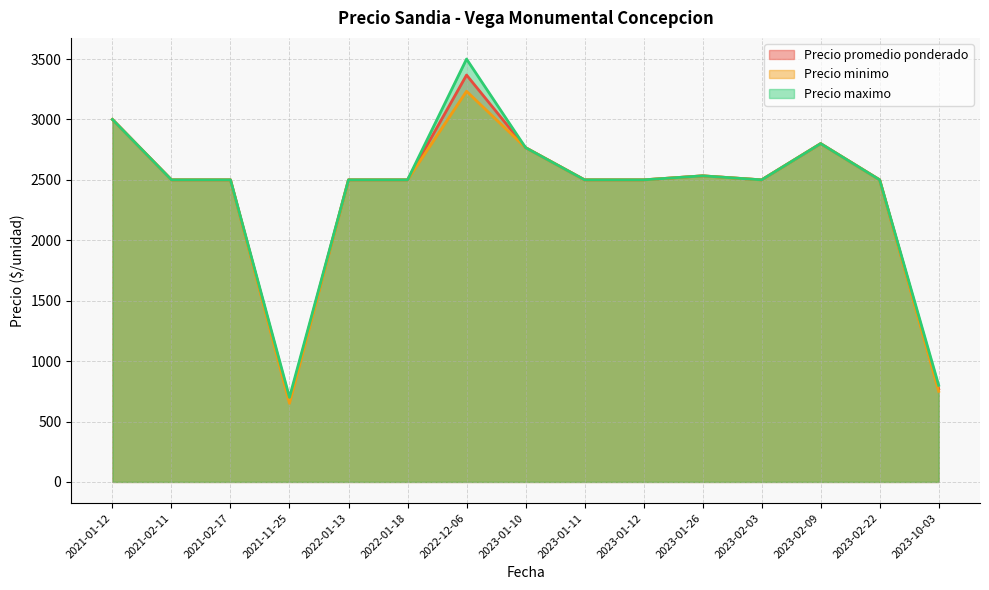

What is the difference between the maximum and minimum values in the Precio maximo series?

2800.0